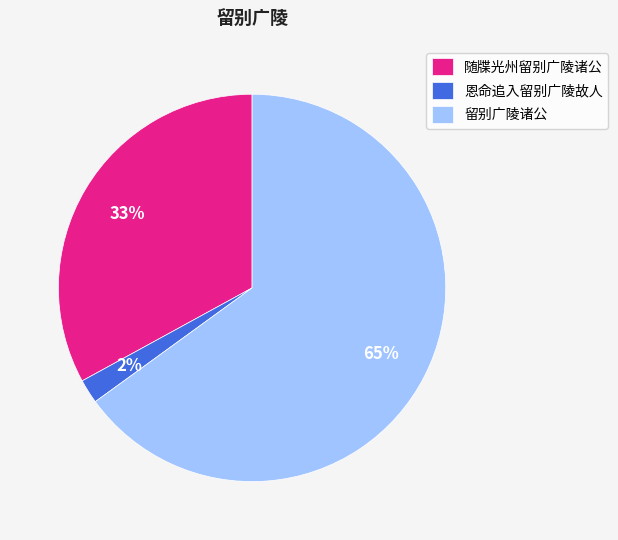

What is the majority slice?

留别广陵诸公